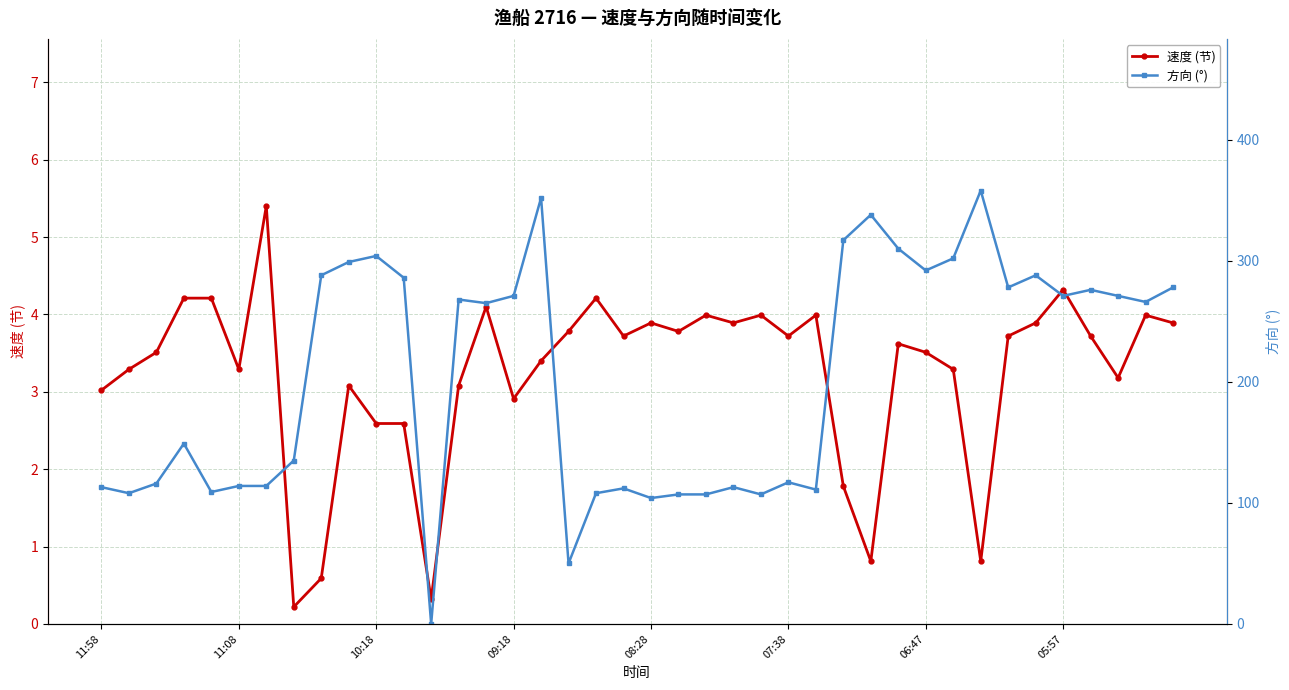

True or false: 速度 (节) has more than 2 interior local peaks.

True